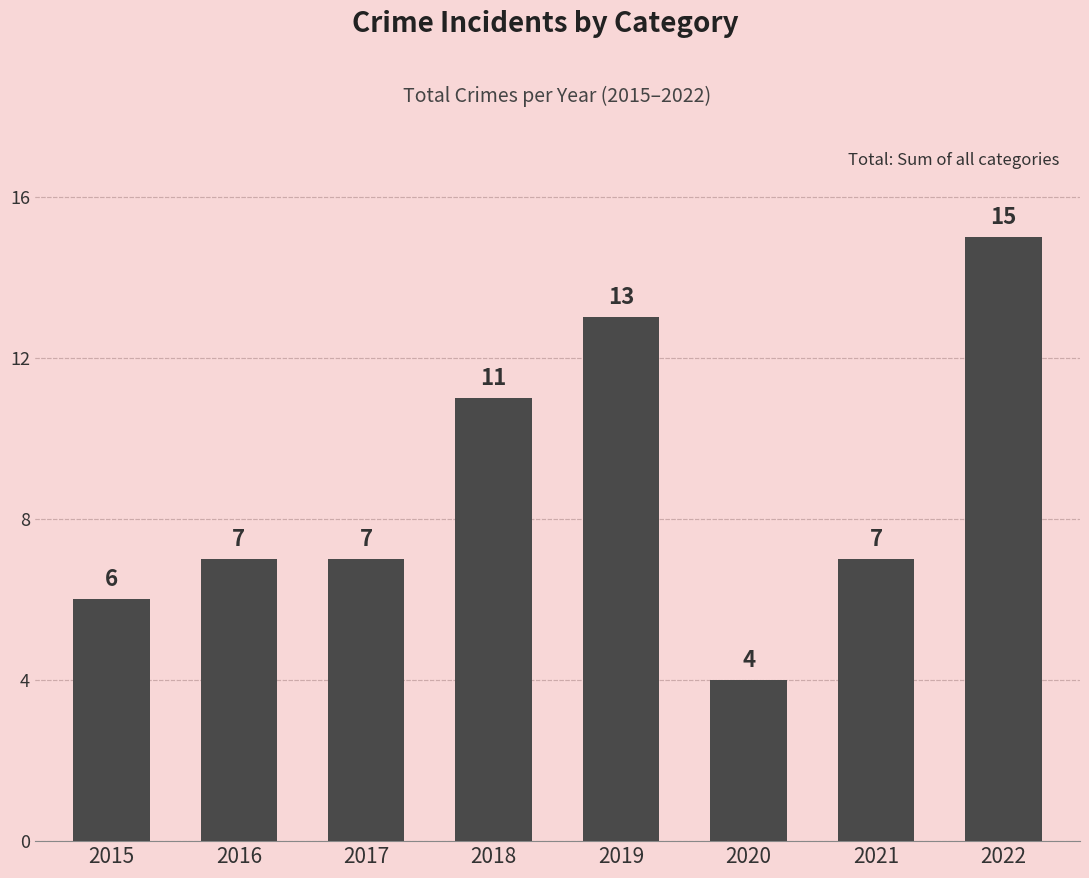

Reading left to right, list all the values displayed in this chart.

2015=6	2016=7	2017=7	2018=11	2019=13	2020=4	2021=7	2022=15